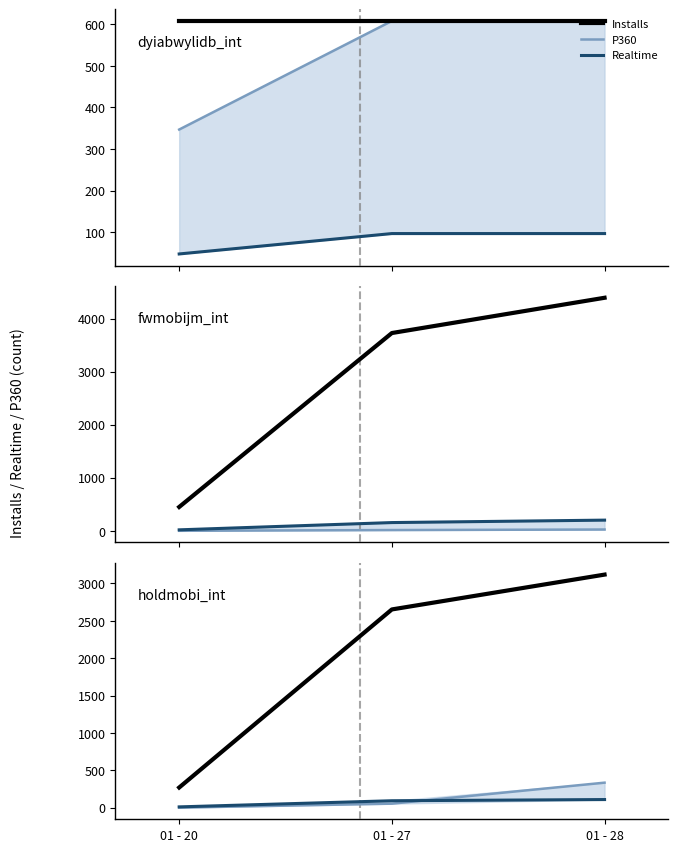

At which category is the sum across all series the highest?

01 - 28